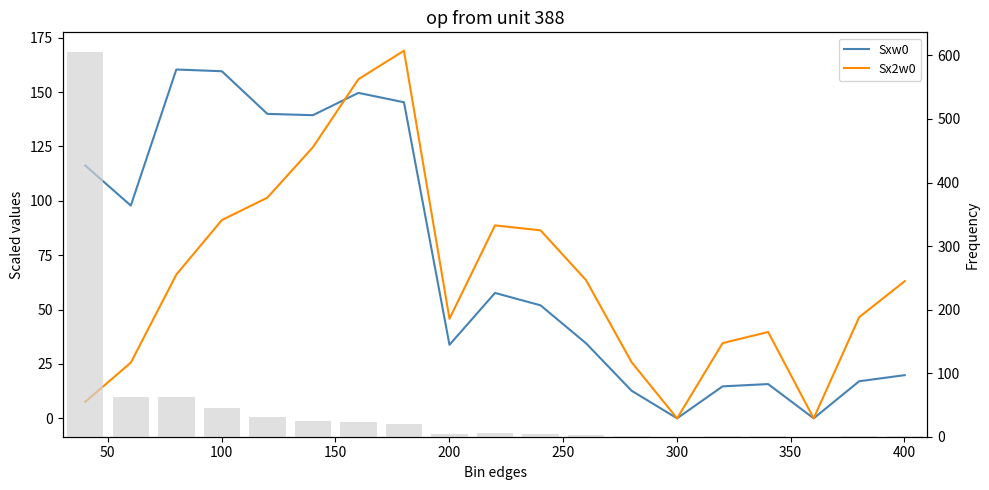

How many data points in Sxw0 are above 51?

10